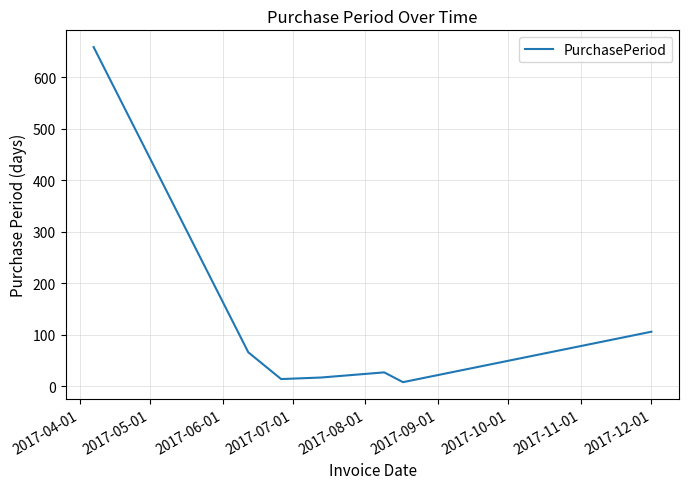

What is the minimum value shown in the chart?

8